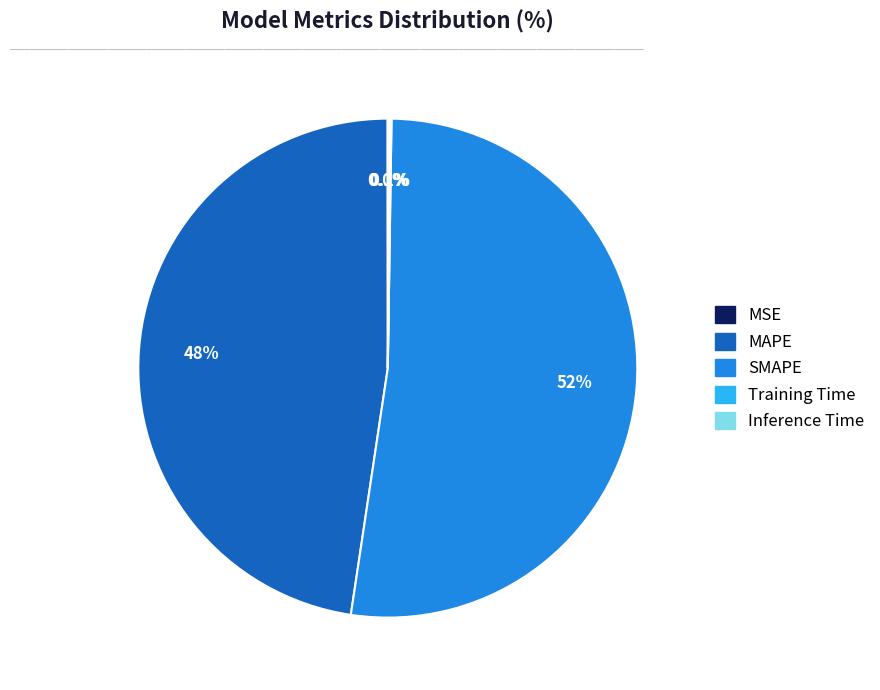

Approximately how many times larger is the value at SMAPE compared to MAPE?

1.1